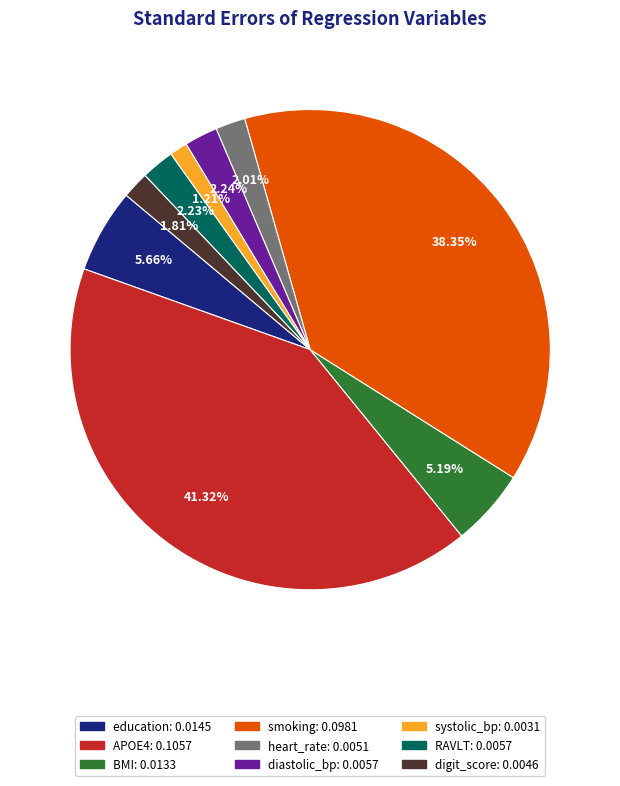

Between education and RAVLT, which is larger?

education